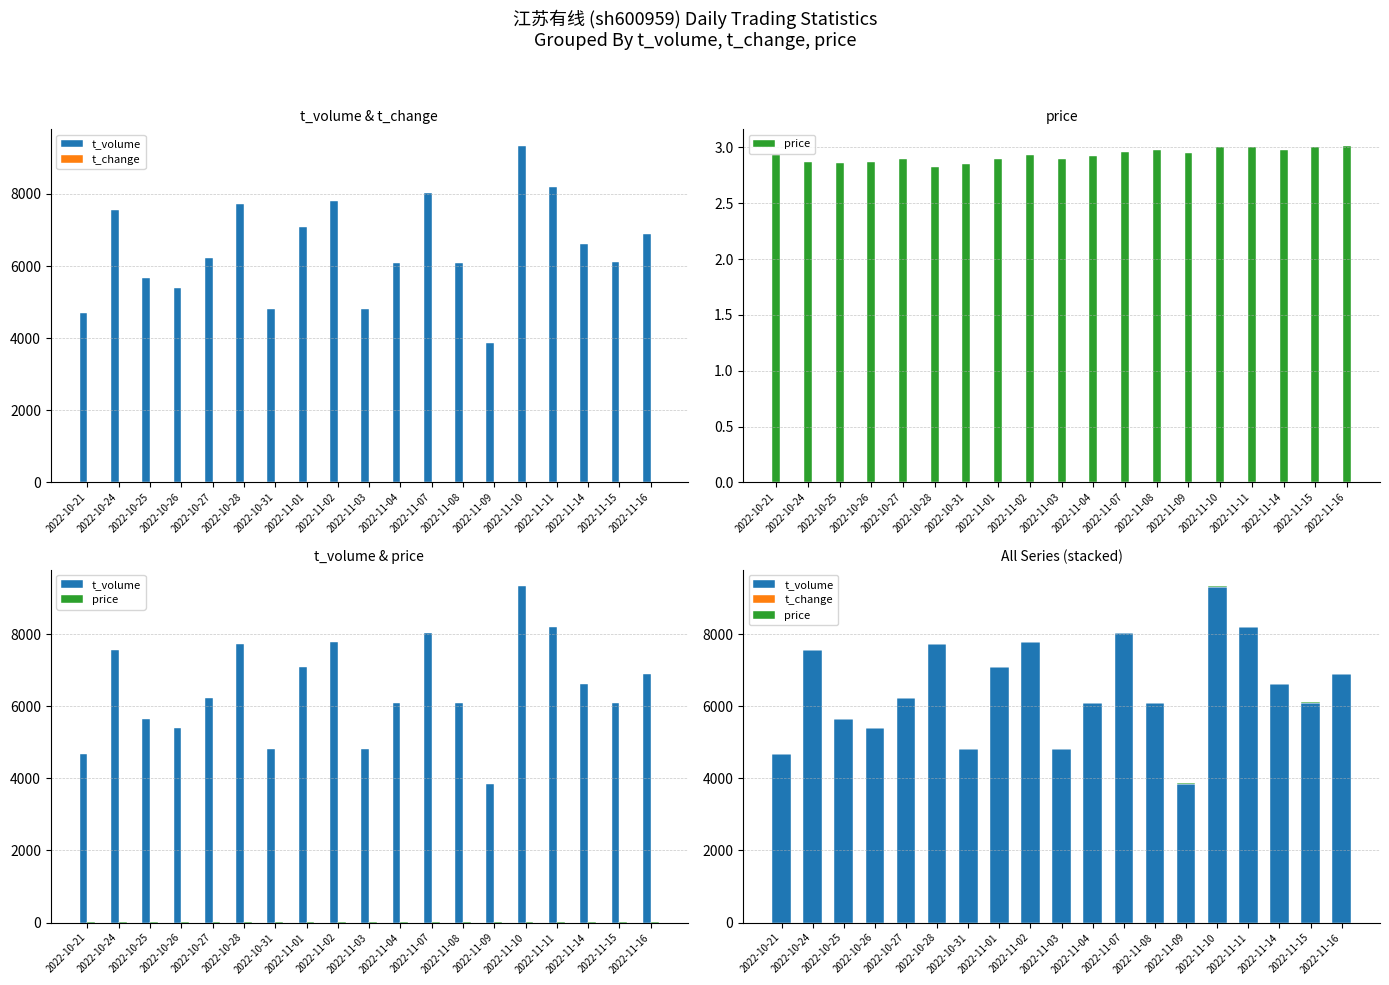

Reading right to left, transcribe all the data shown in this chart.

t_volume: 2022-11-16=6892.0	2022-11-15=6103.0	2022-11-14=6623.0	2022-11-11=8191.0	2022-11-10=9321.0	2022-11-09=3856.0	2022-11-08=6089.0	2022-11-07=8038.0	2022-11-04=6093.0	2022-11-03=4820.0	2022-11-02=7790.0	2022-11-01=7080.0	2022-10-31=4818.0	2022-10-28=7722.0	2022-10-27=6223.0	2022-10-26=5397.0	2022-10-25=5657.0	2022-10-24=7551.0	2022-10-21=4684.0
t_change: 2022-11-16=0.5	2022-11-15=0.4	2022-11-14=0.4	2022-11-11=0.5	2022-11-10=0.6	2022-11-09=0.3	2022-11-08=0.4	2022-11-07=0.5	2022-11-04=0.4	2022-11-03=0.3	2022-11-02=0.5	2022-11-01=0.5	2022-10-31=0.3	2022-10-28=0.5	2022-10-27=0.4	2022-10-26=0.4	2022-10-25=0.4	2022-10-24=0.5	2022-10-21=0.3
price: 2022-11-16=3.0	2022-11-15=3.0	2022-11-14=3.0	2022-11-11=3.0	2022-11-10=3.0	2022-11-09=2.9	2022-11-08=3.0	2022-11-07=3.0	2022-11-04=2.9	2022-11-03=2.9	2022-11-02=2.9	2022-11-01=2.9	2022-10-31=2.9	2022-10-28=2.8	2022-10-27=2.9	2022-10-26=2.9	2022-10-25=2.9	2022-10-24=2.9	2022-10-21=2.9